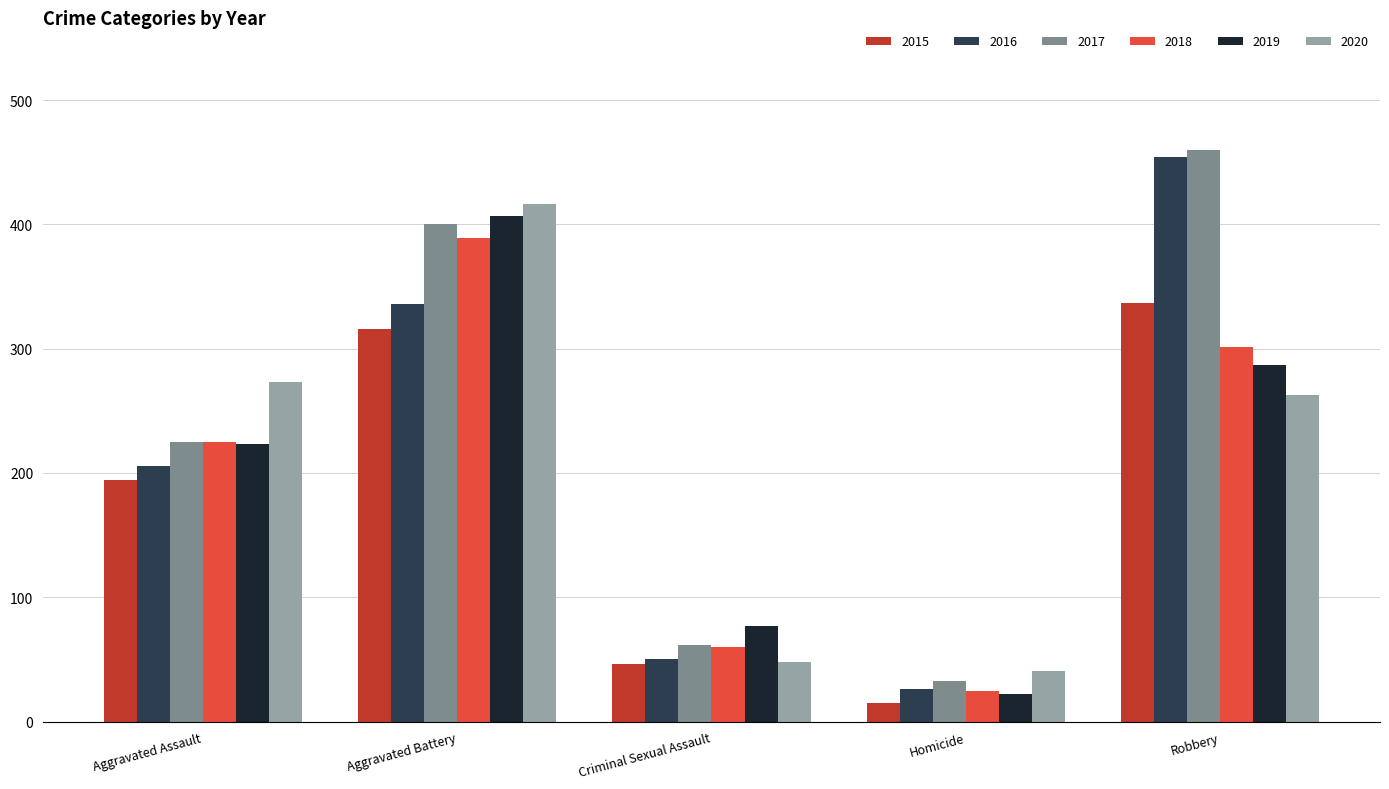

What is the highest value of the 2020 series?

416